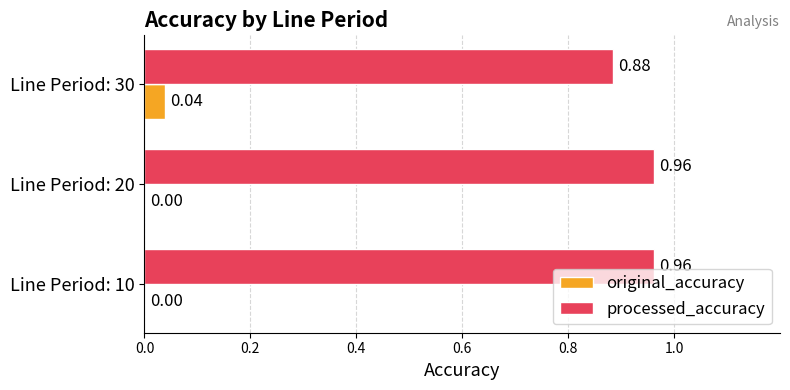

What is the sum of the processed_accuracy values at Line Period: 30 and Line Period: 20?

1.8